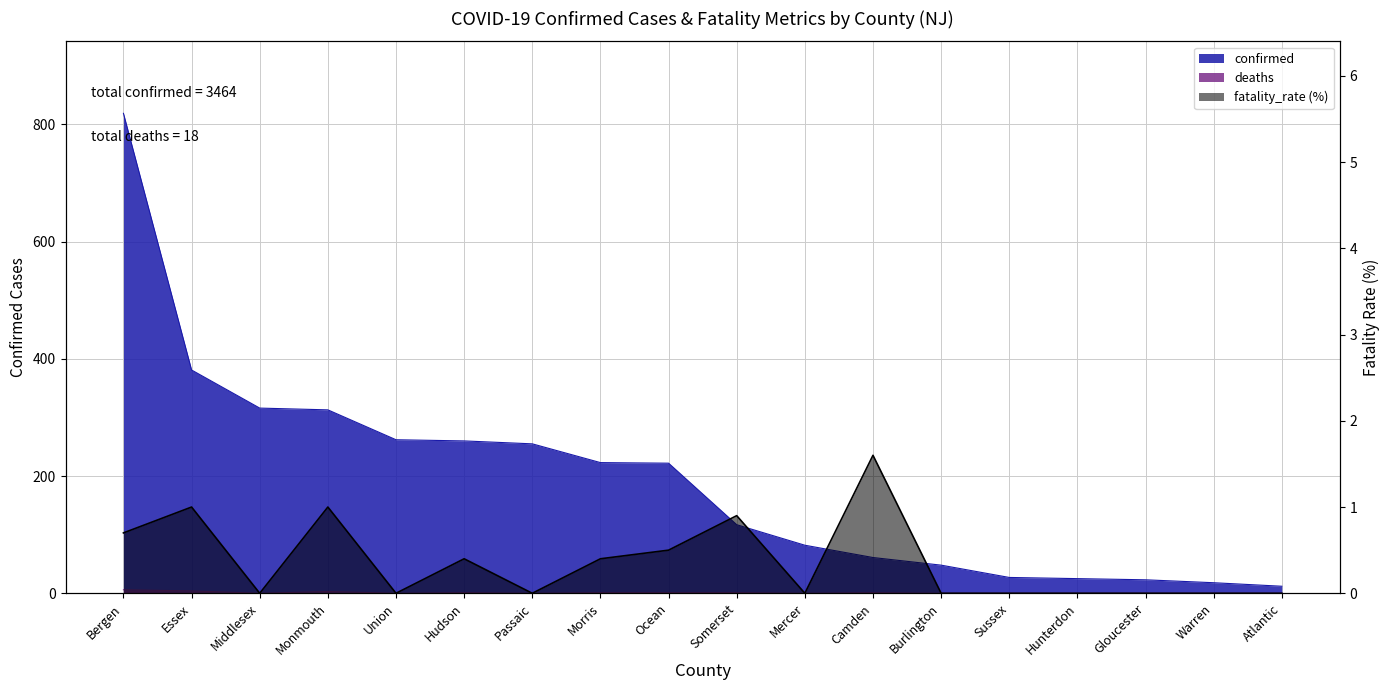

How many categories are shown in the chart?

18